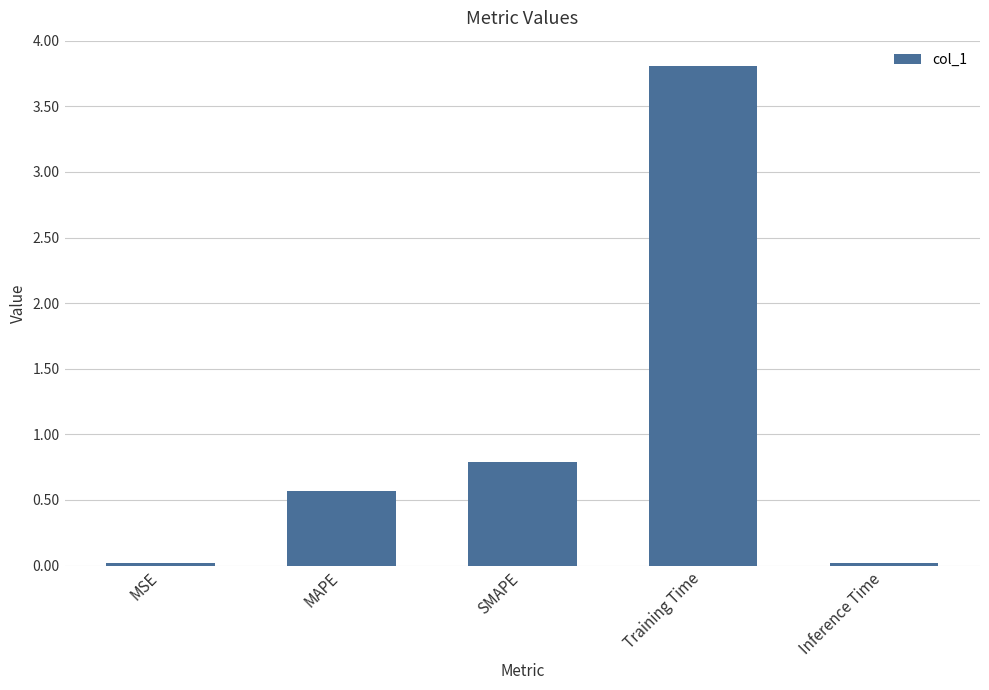

What is the difference between the second highest and second lowest values?

0.8